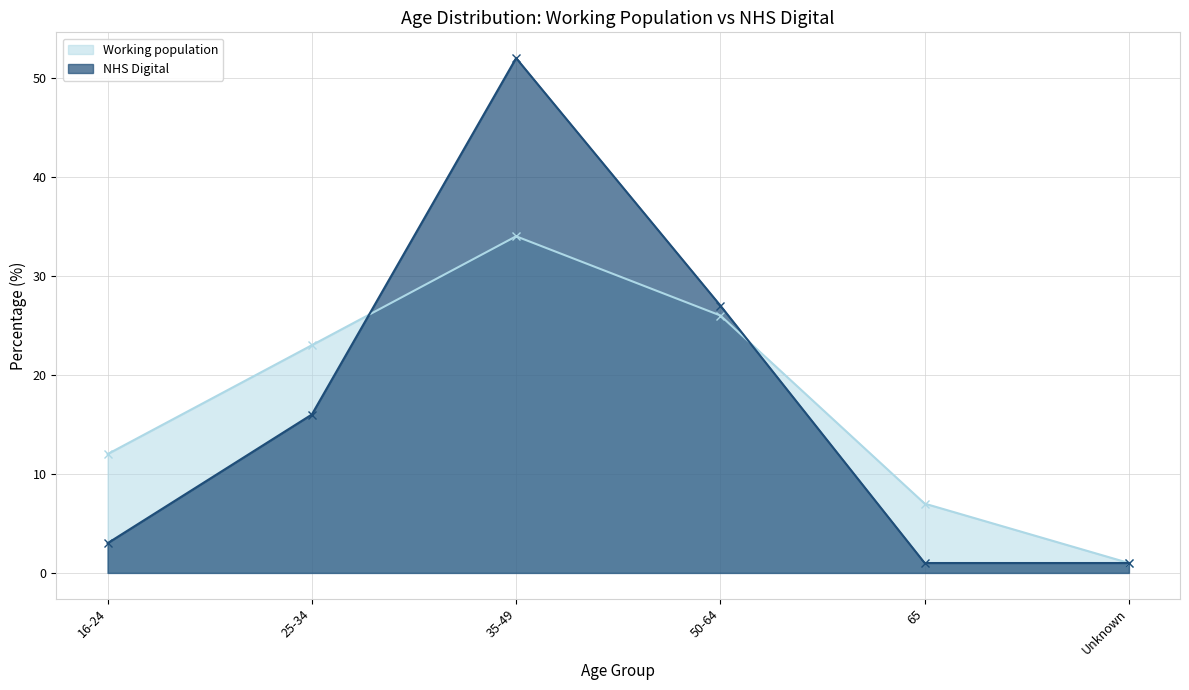

Is the value of Working population at 35-49 greater than the value of NHS Digital at 25-34?

Yes